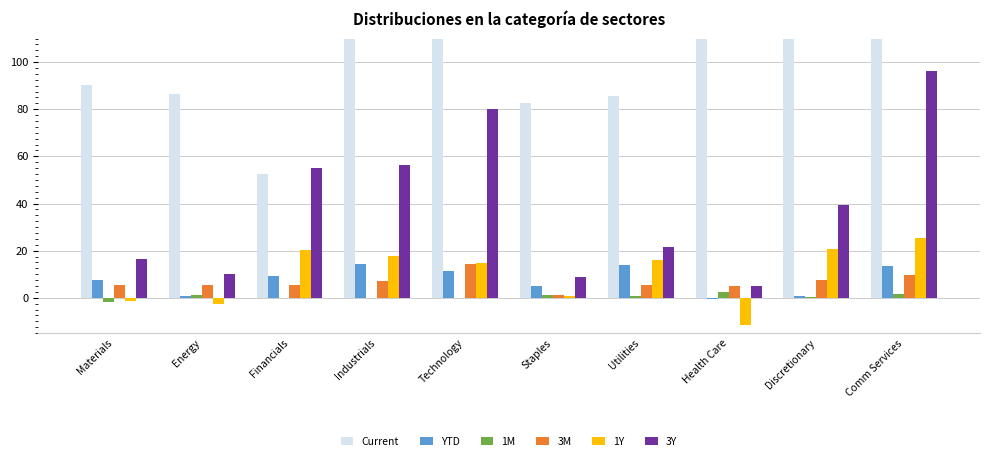

How many data points in 1Y are less than 16?

5